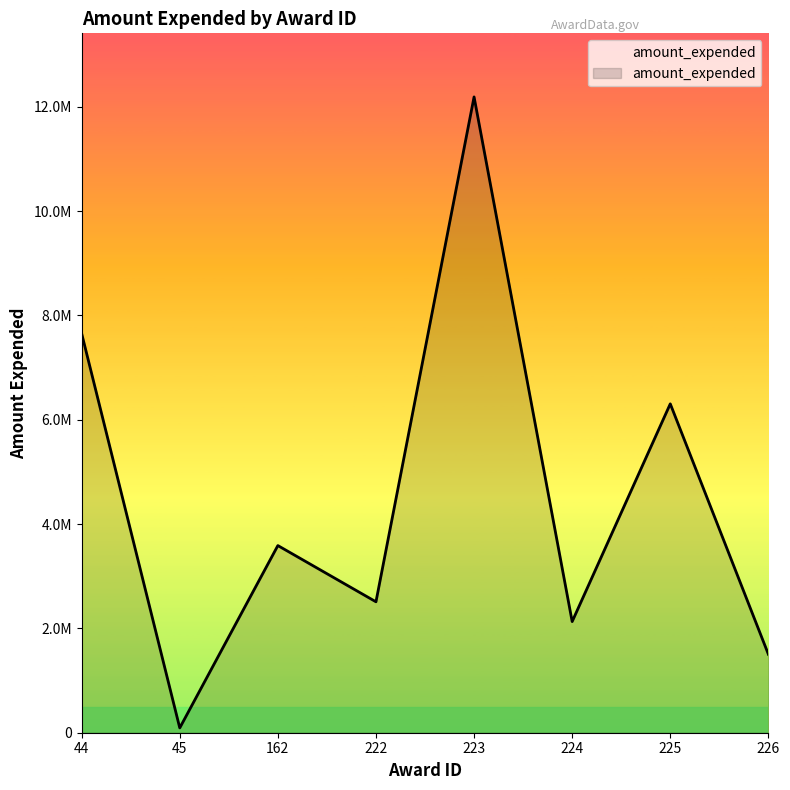

Does the chart have visible grid lines?

No